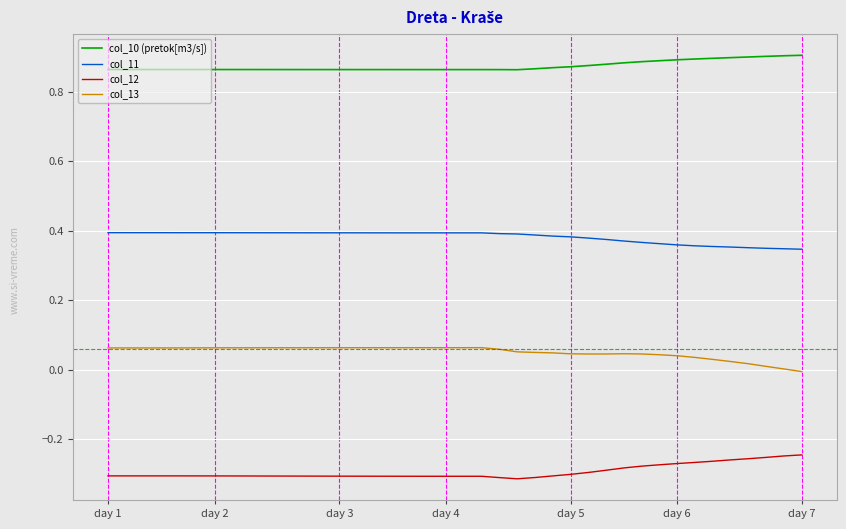

Rank the series by their maximum value, from highest to lowest.

col_10 (pretok[m3/s]), col_11, col_13, col_12